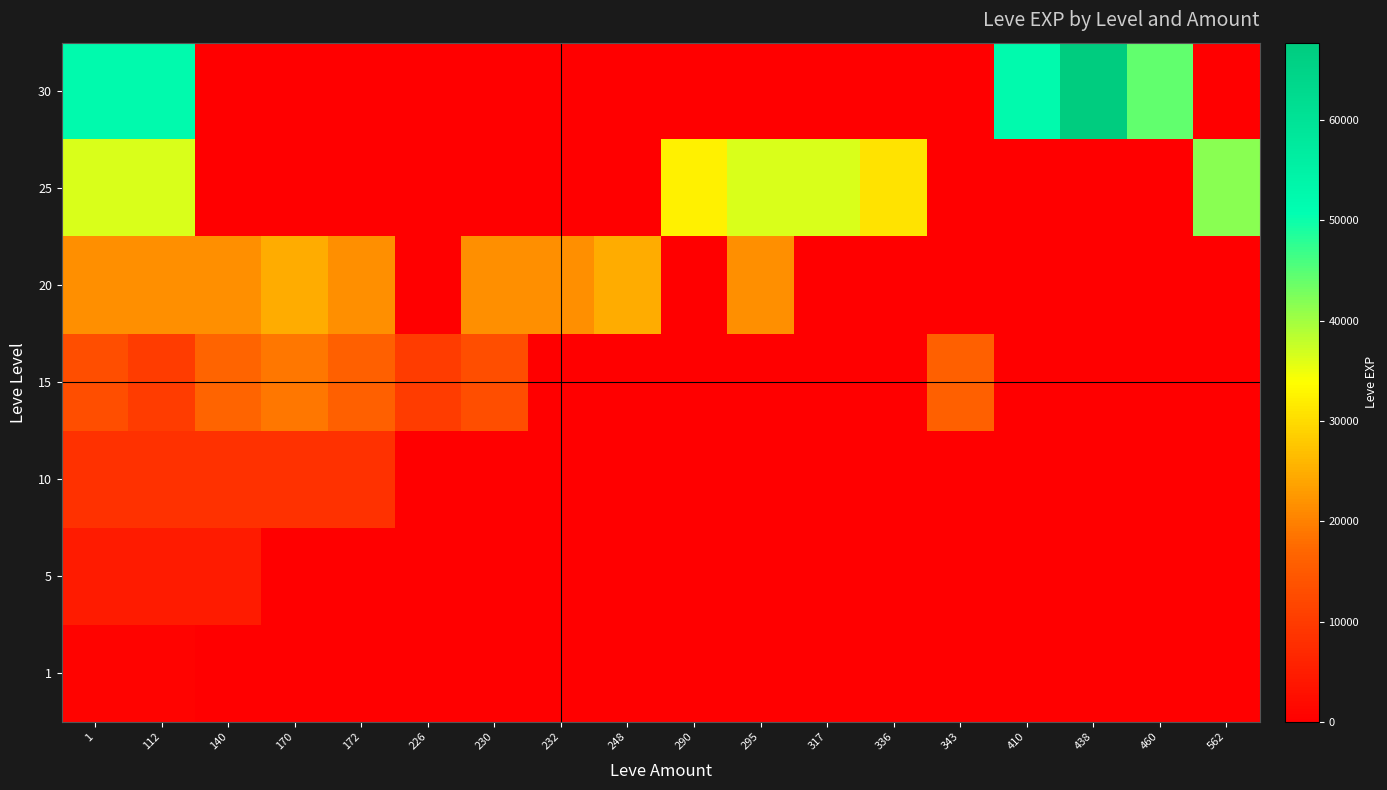

Which has a higher value, 295 or 112?

112